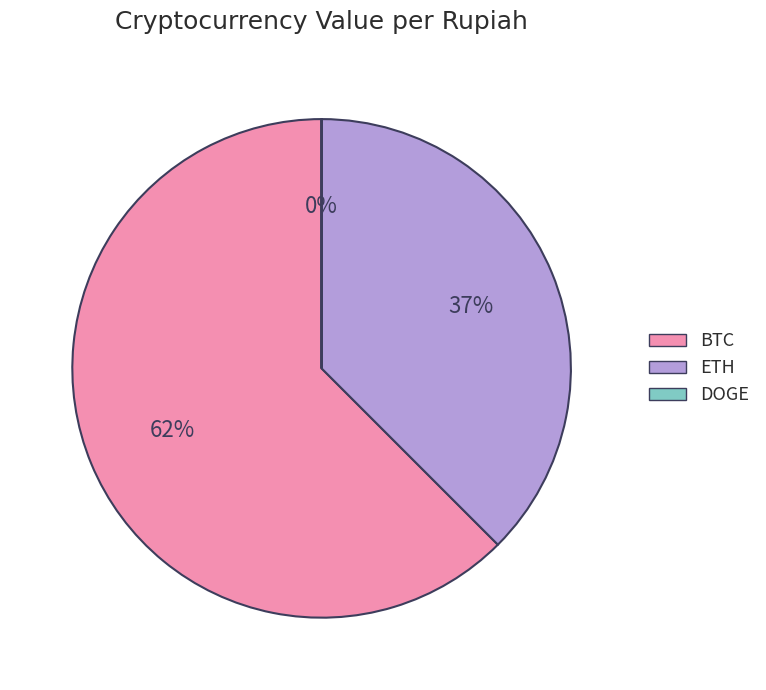

To the nearest percent, what is the average slice percentage?

33%